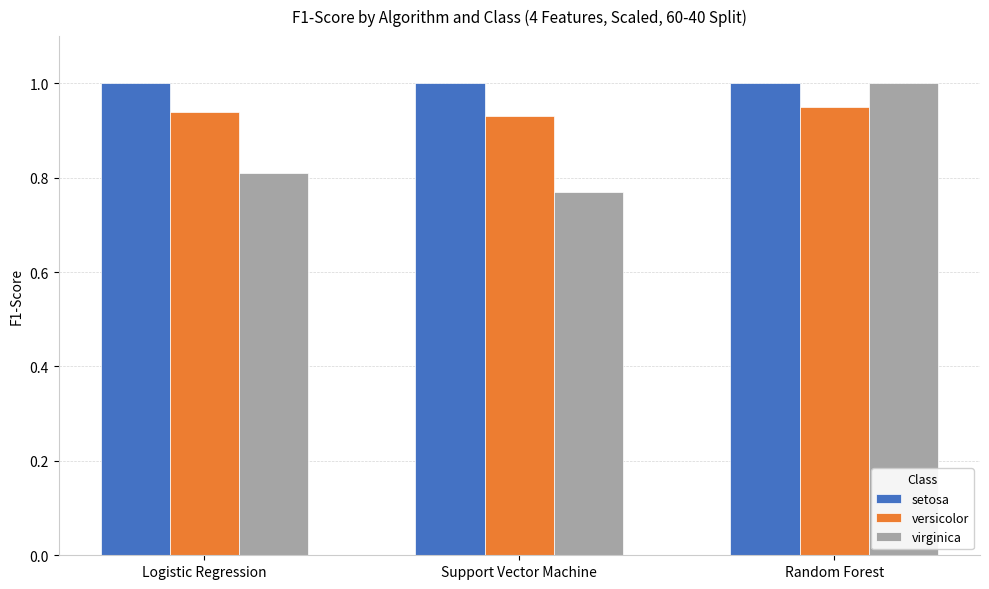

Is it true that setosa equals 1.0 at Random Forest?

True